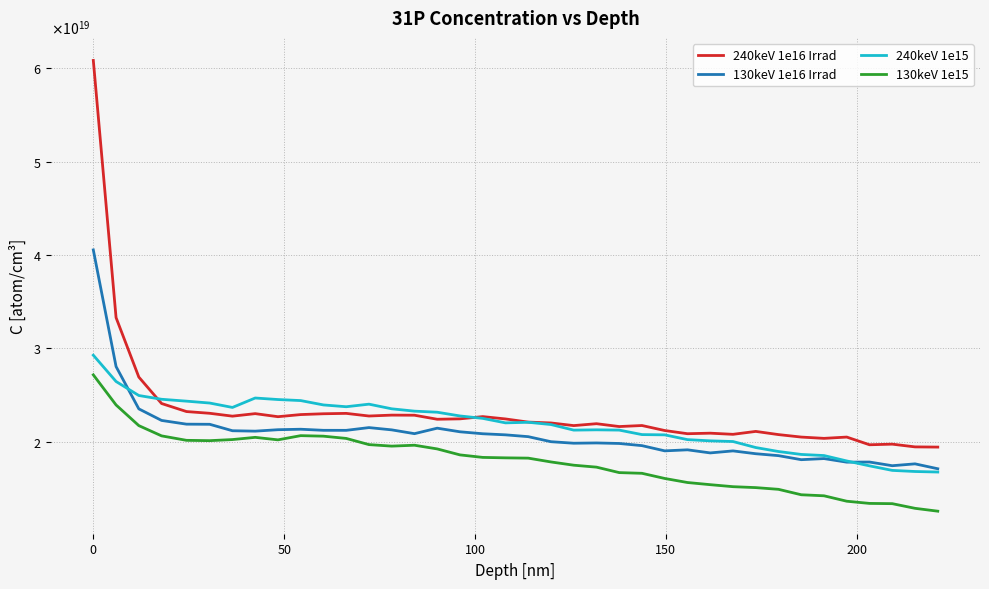

Which series has the largest total across all categories?

240keV 1e16 Irrad